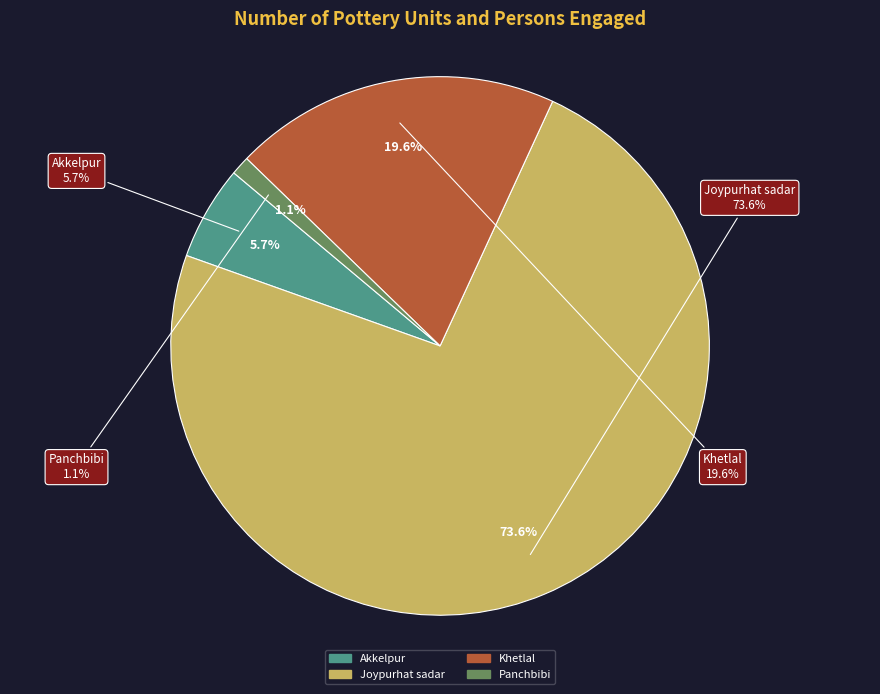

Which has a higher value, Khetlal or Akkelpur?

Khetlal